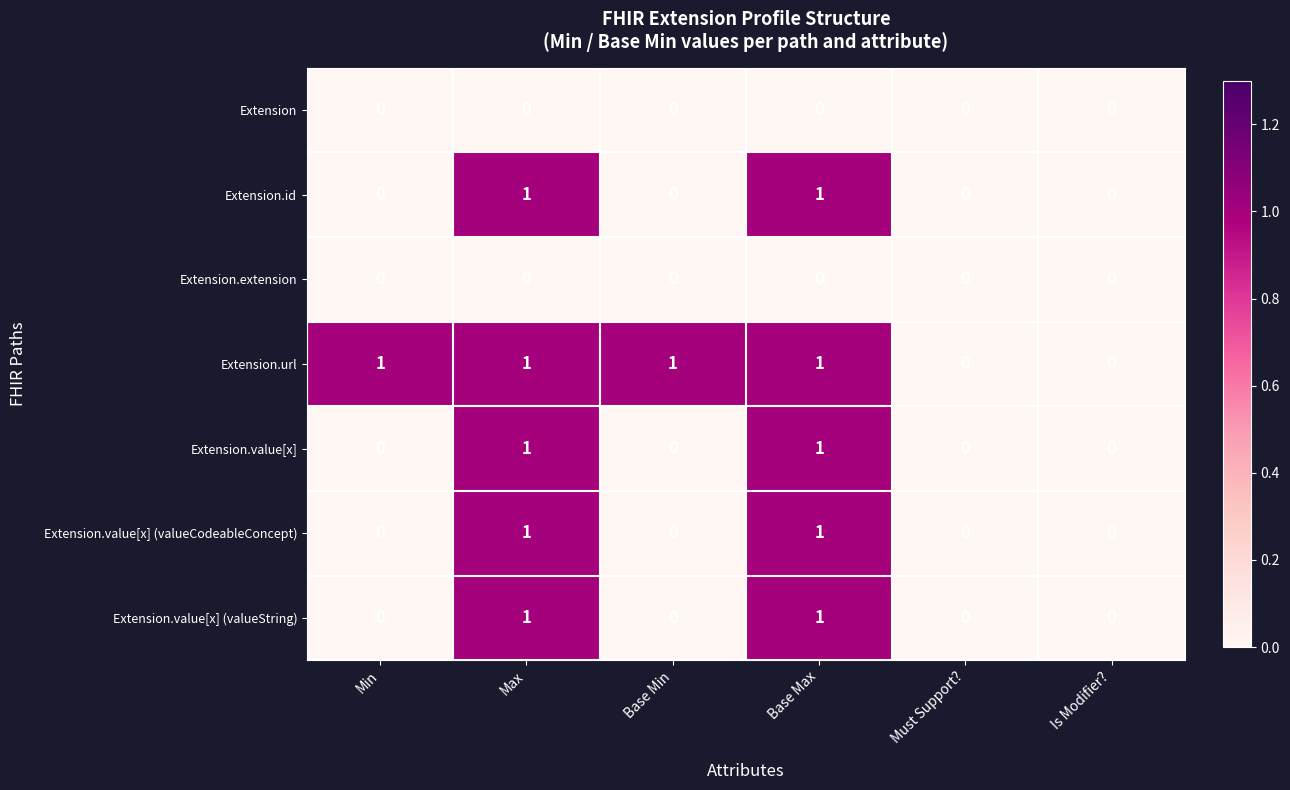

Count the Extension.url values in the range 0 to 1.

6